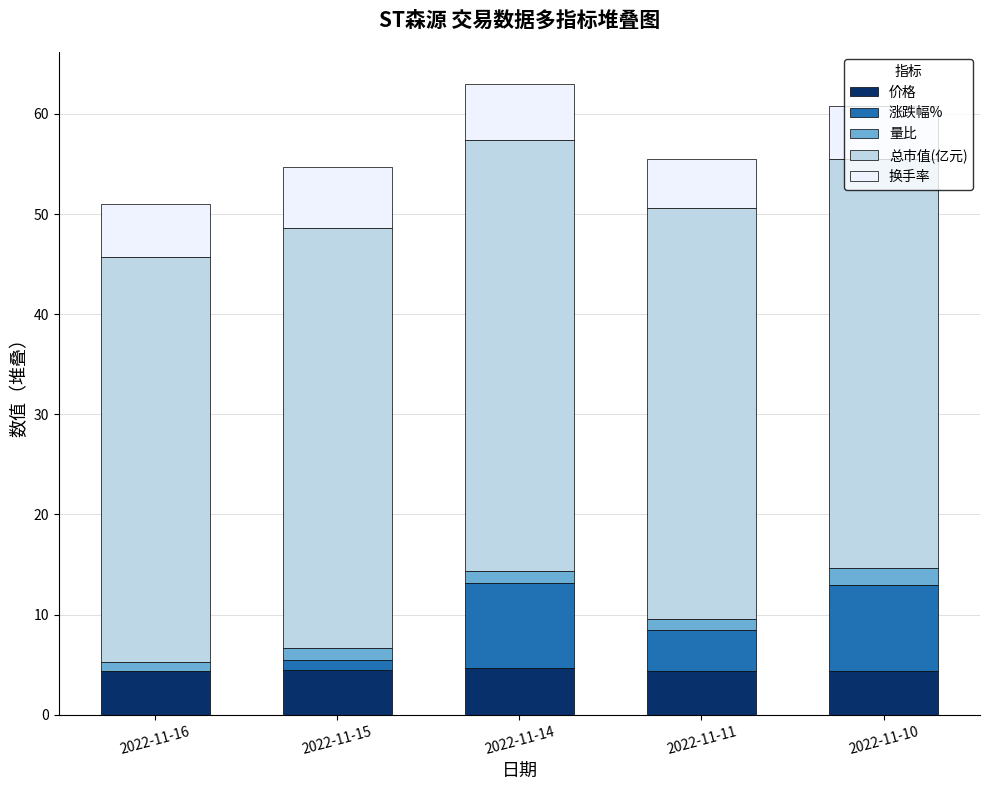

What is the maximum value for 价格?

4.6